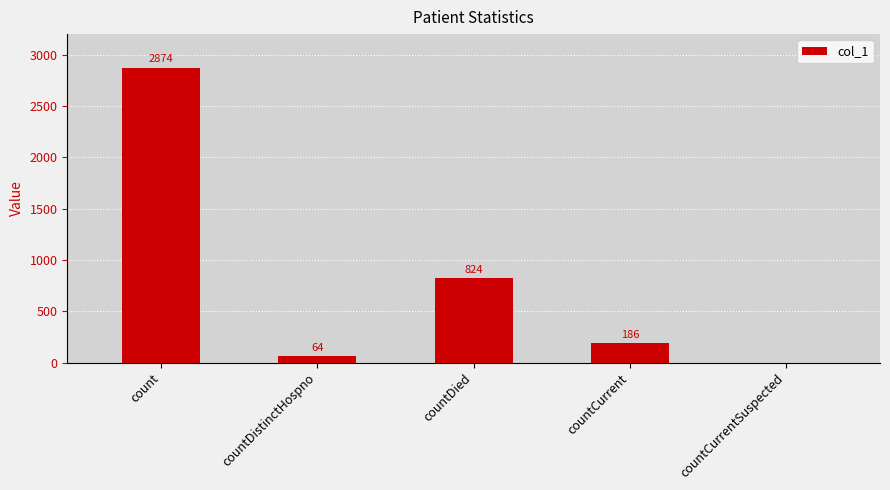

Which label corresponds to the largest value in the chart?

count